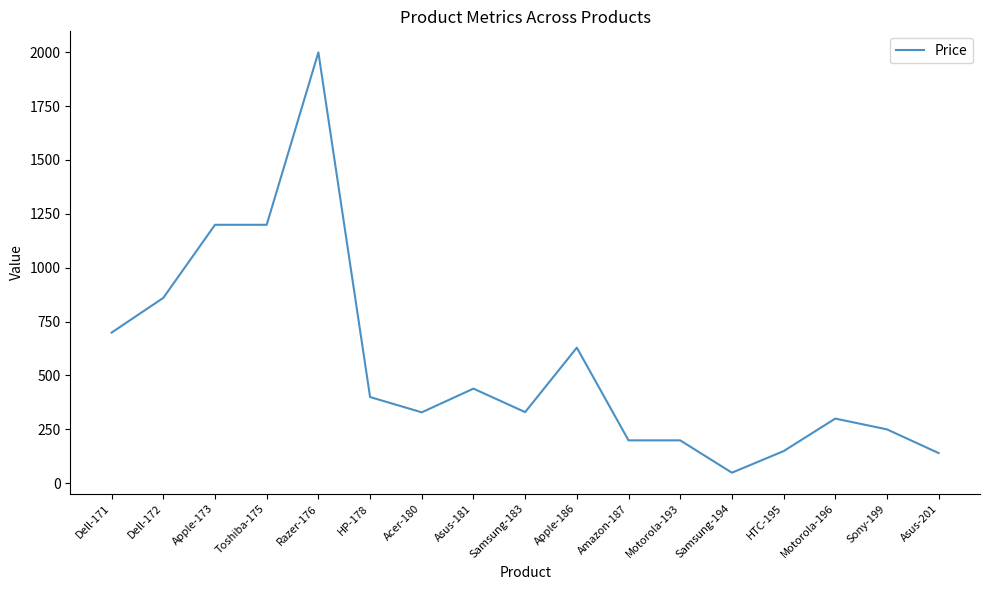

Read the value at Razer-176.

1999.0